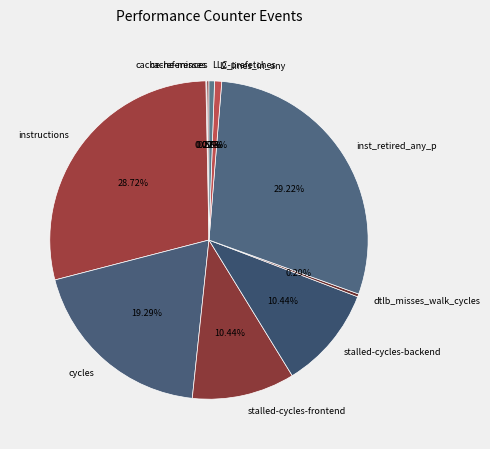

To the nearest percent, what portion does cycles represent?

19%